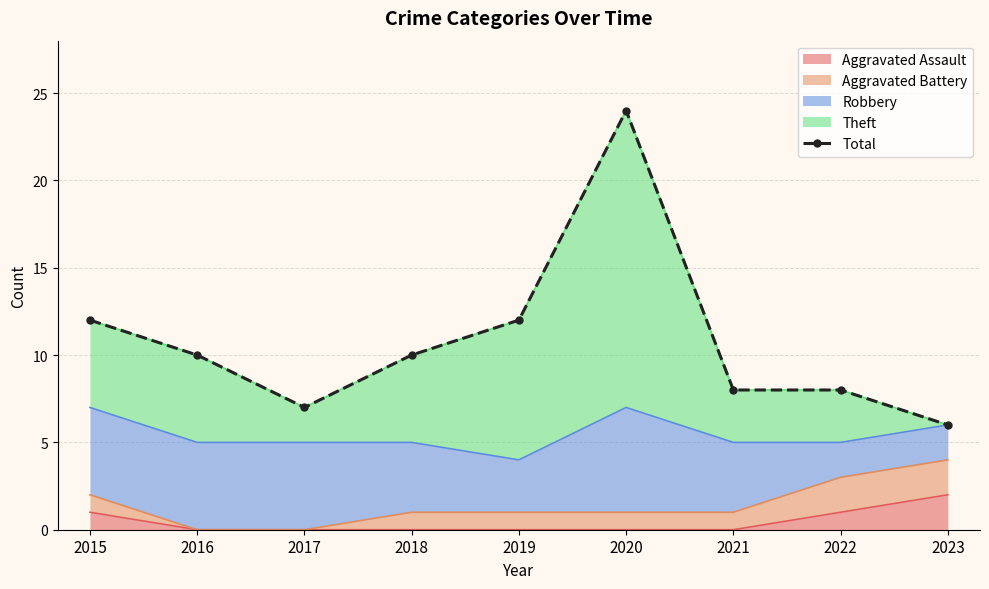

At which category does the chart reach its peak across all series?

2020